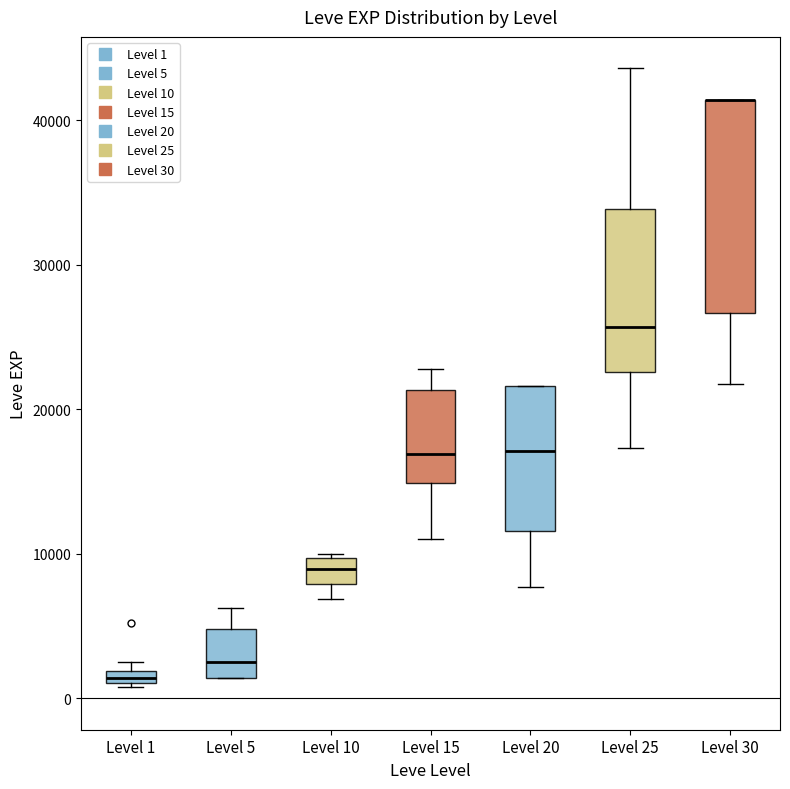

Which box is the tallest, from its lower edge to its upper edge?

Level 30